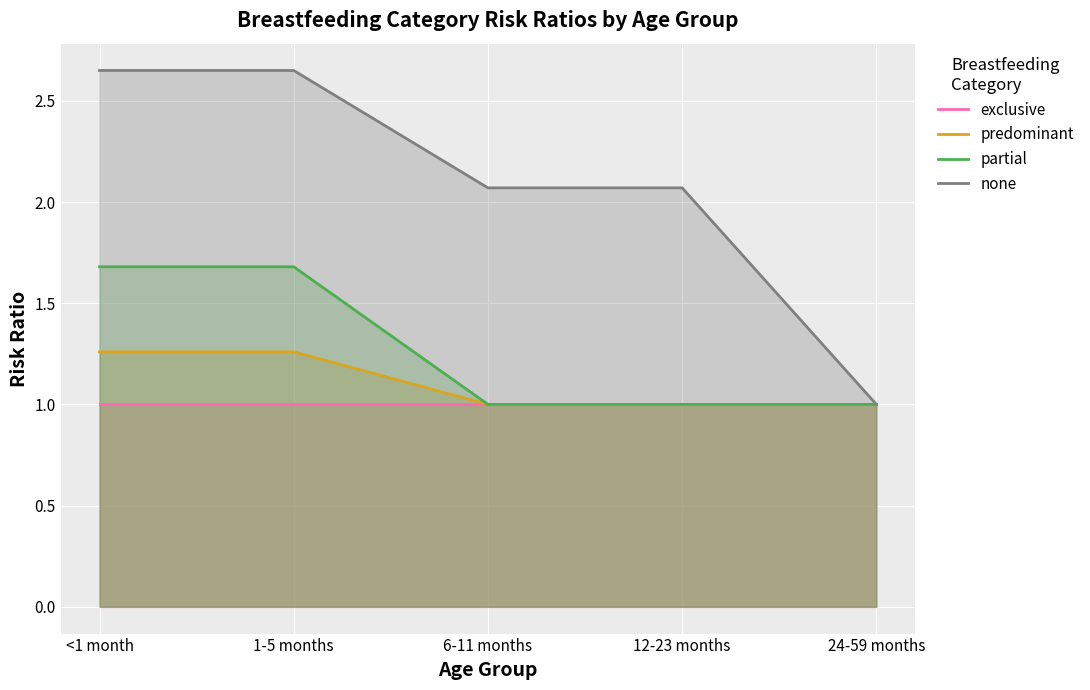

What are all the series names shown in the legend?

exclusive, predominant, partial, none